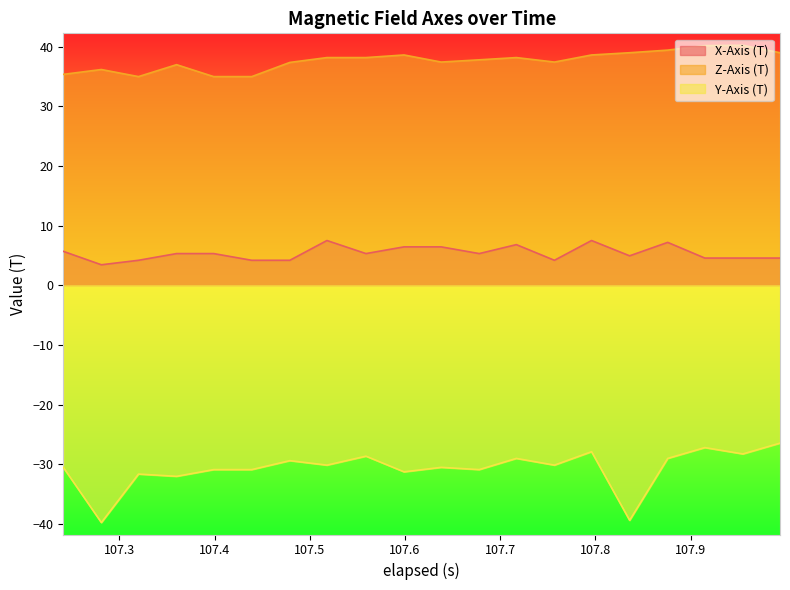

Rank the series by their average value, from lowest to highest.

Y-Axis (T), X-Axis (T), Z-Axis (T)